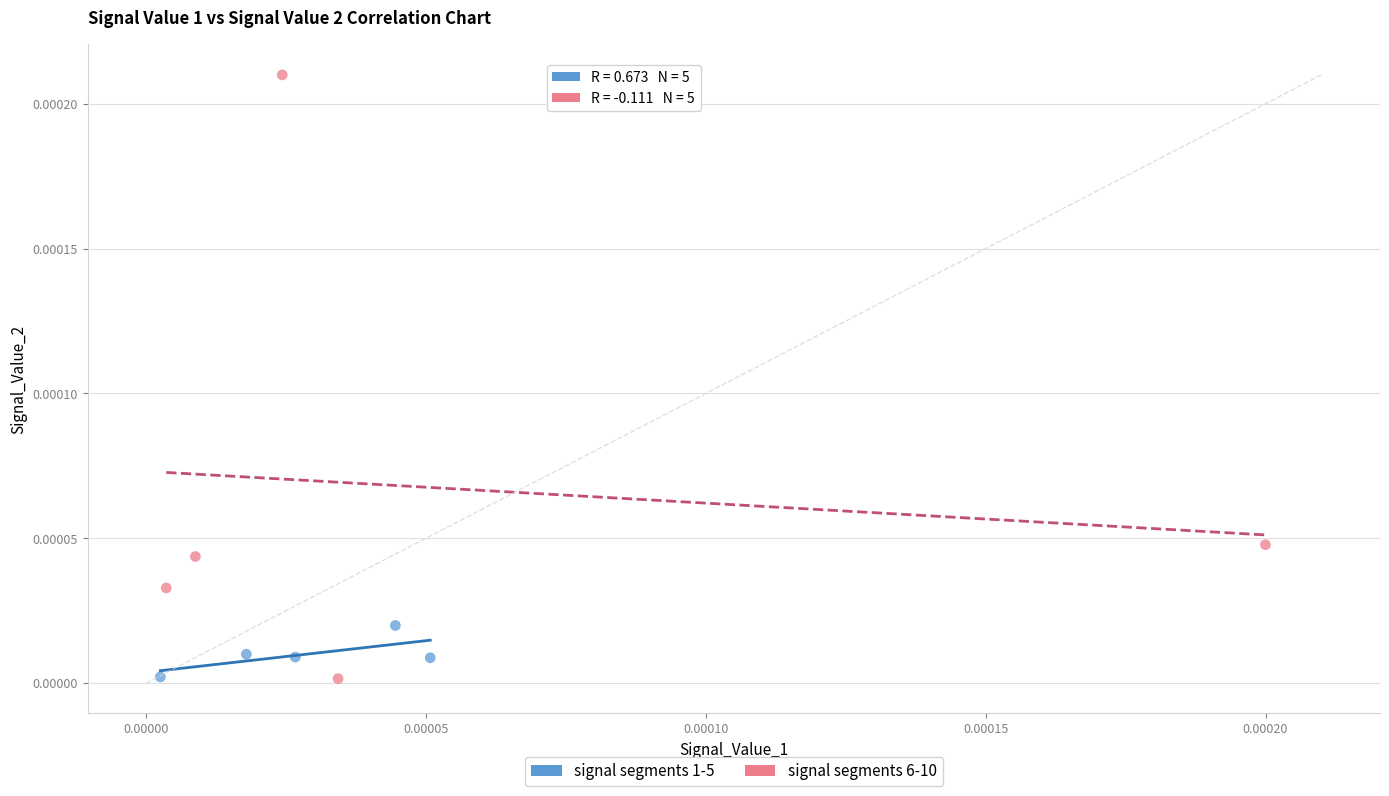

What are all the series names shown in the legend?

signal segments 1-5, signal segments 6-10